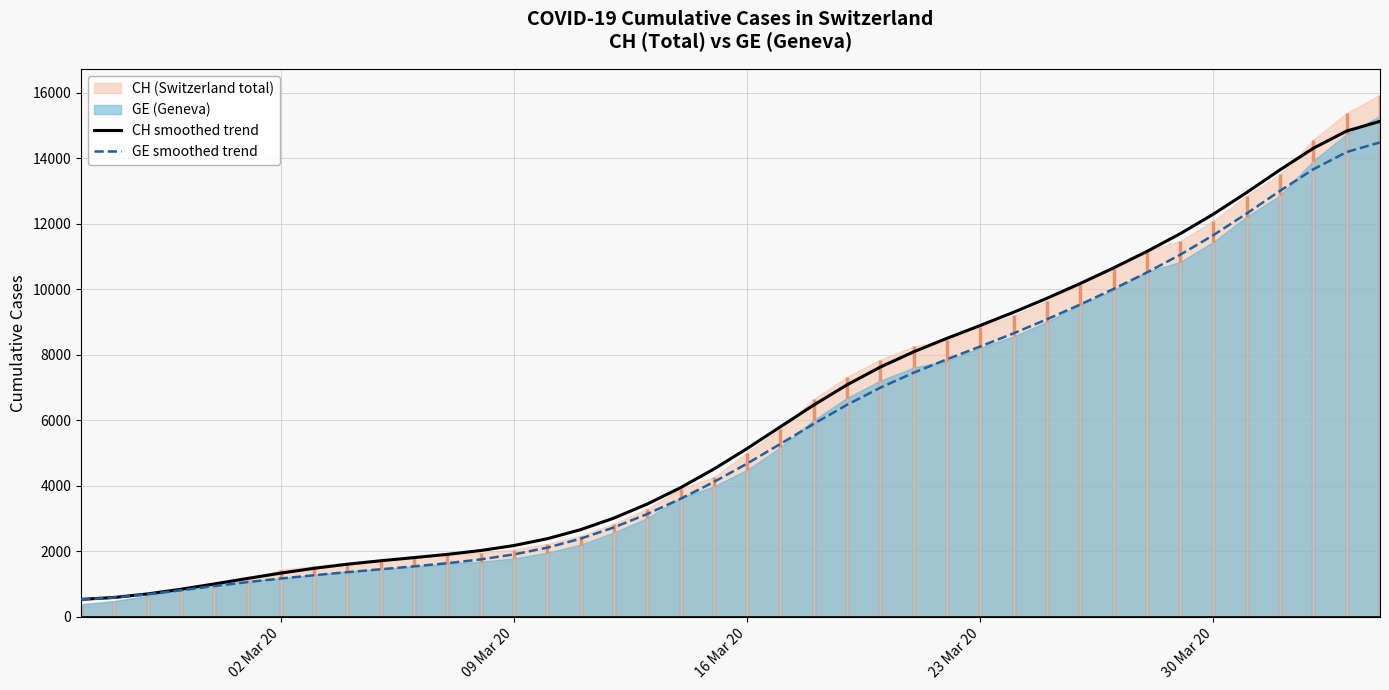

What is the highest value of the CH smoothed trend series?

15120.0